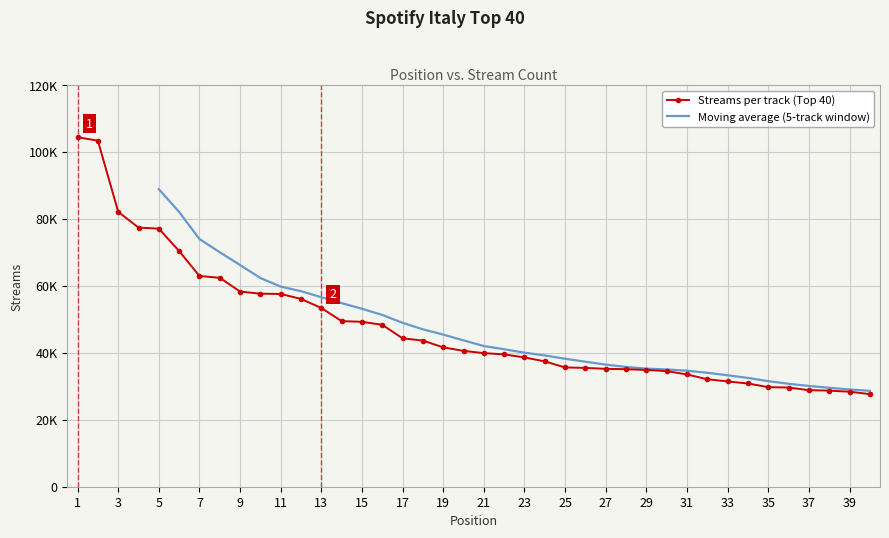

How many data points are less than 40589?

20